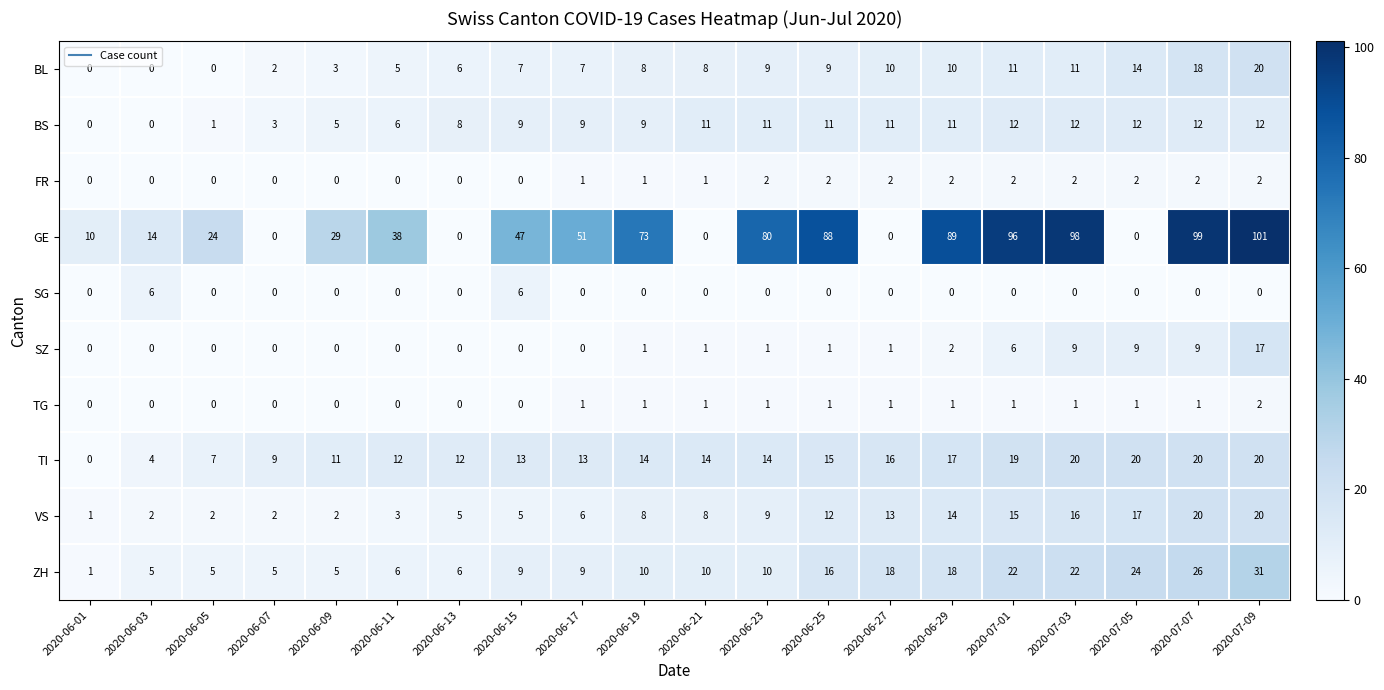

What is the difference between the highest and lowest values at 2020-06-11?

38